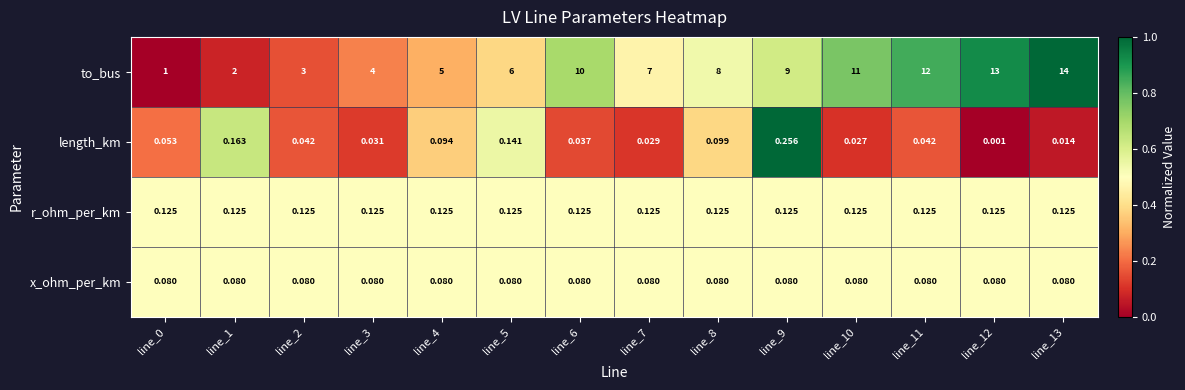

At line_12, list the series in order from smallest to largest.

length_km, x_ohm_per_km, r_ohm_per_km, to_bus